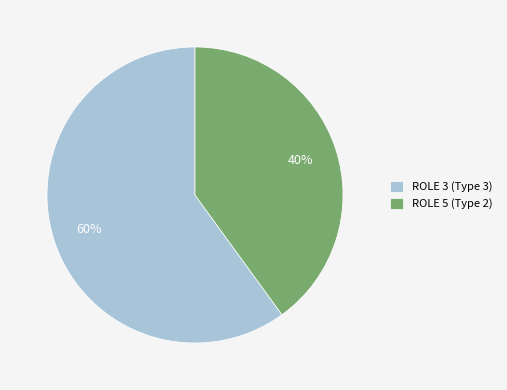

Which has a higher value, ROLE 5 (Type 2) or ROLE 3 (Type 3)?

ROLE 3 (Type 3)